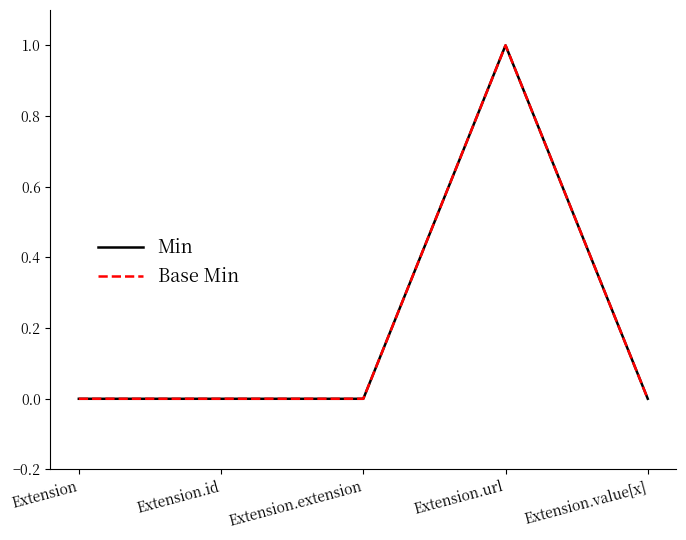

True or false: Base Min and Min cross at least once.

False